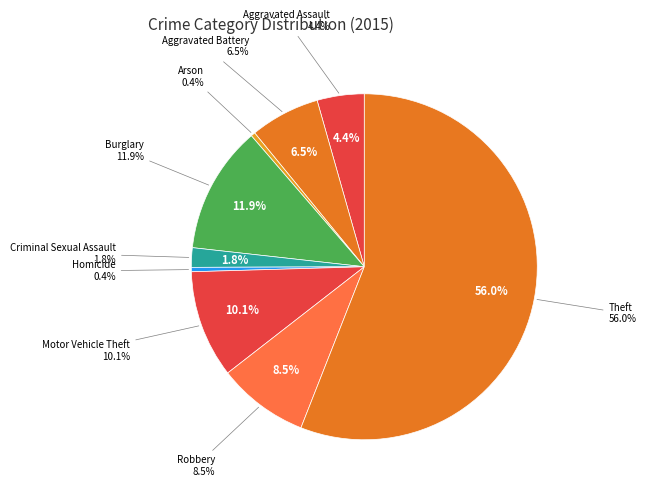

Is Aggravated Assault the majority of the pie?

No